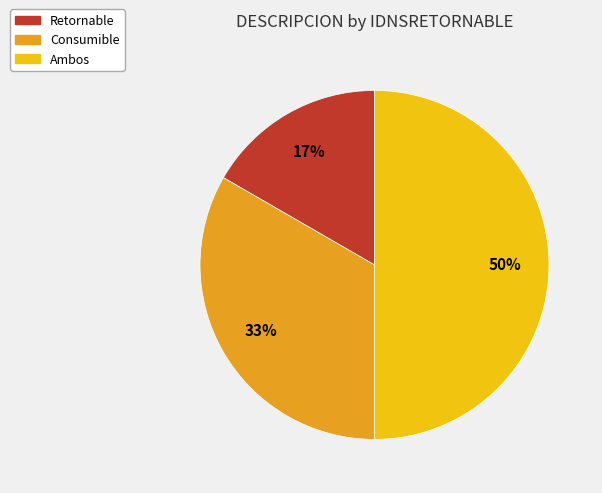

How many segments does this pie chart have?

3